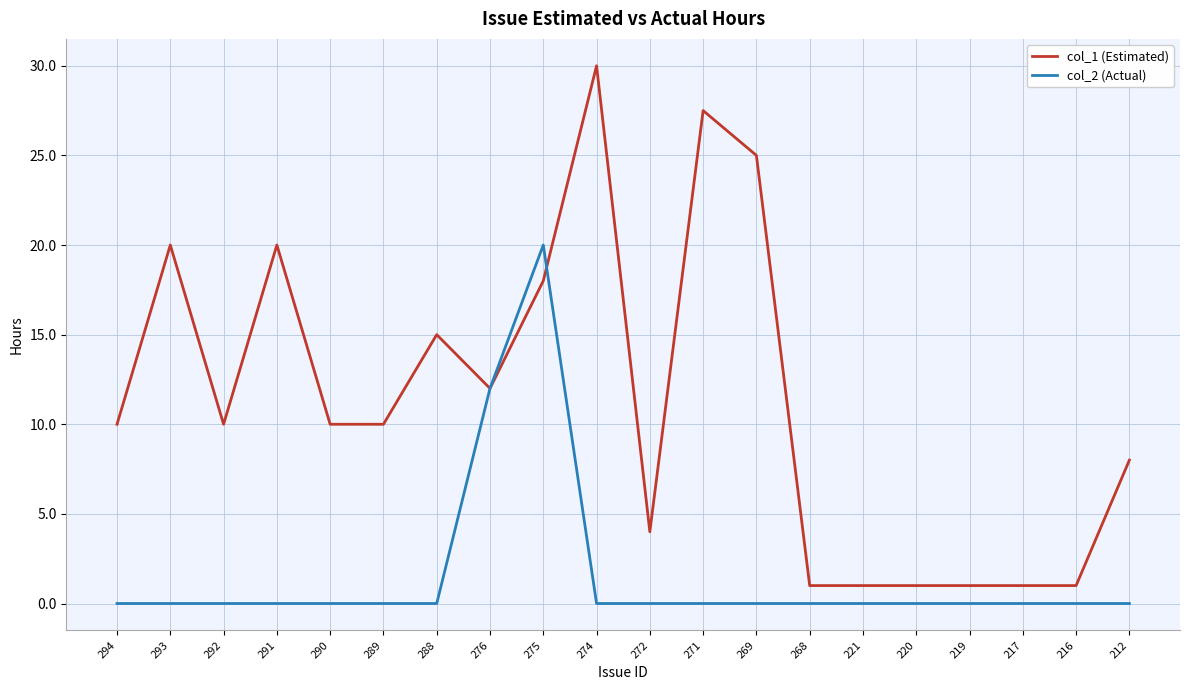

The value of col_1 (Estimated) at 289 is 15.2. True or false?

False